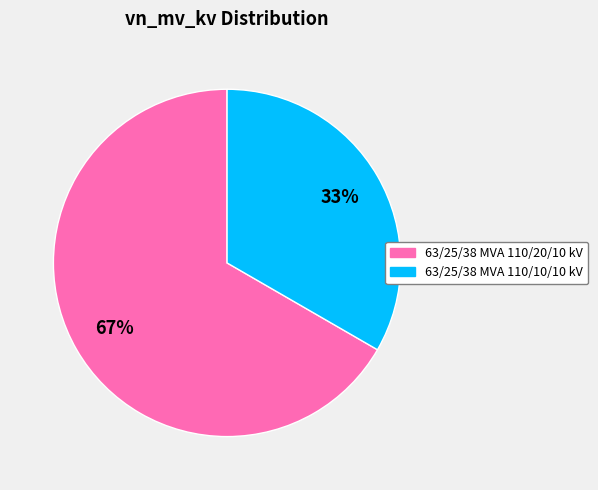

What is the majority slice?

63/25/38 MVA 110/20/10 kV